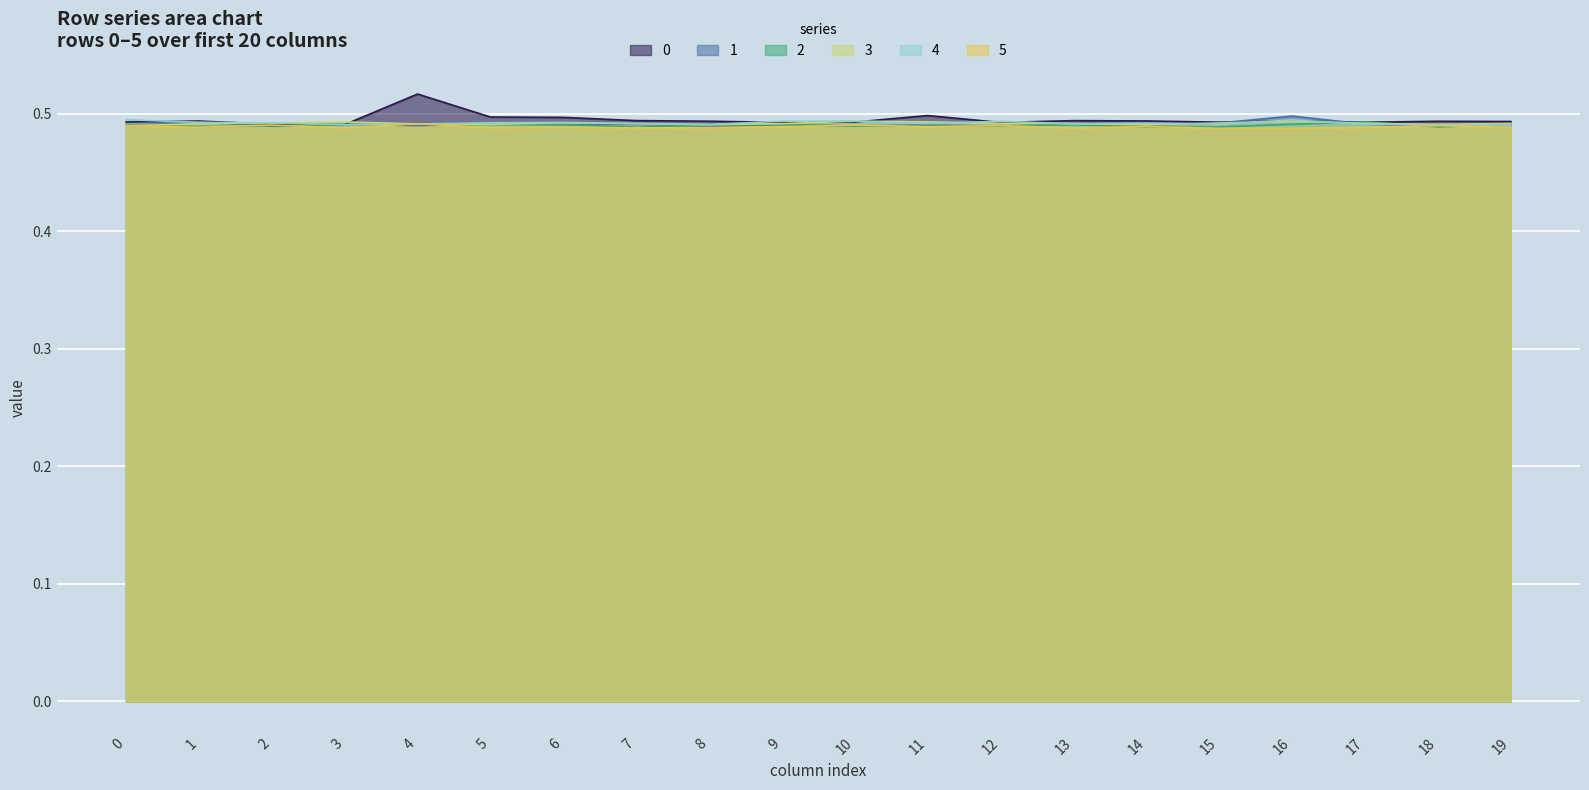

What is the sum of all 3 values?

9.8